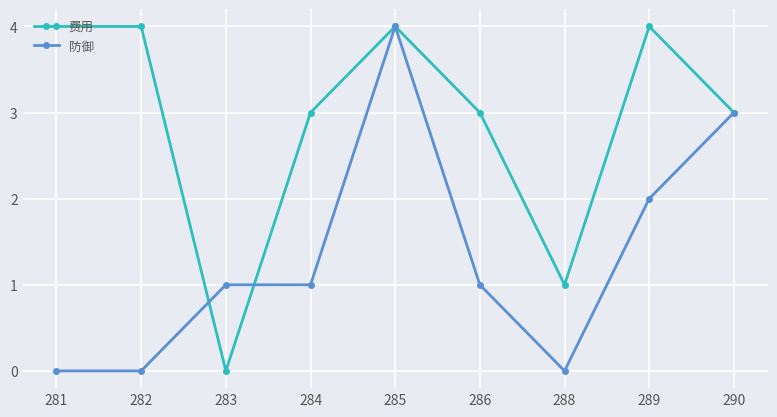

At how many categories does at least one series exceed 0?

9